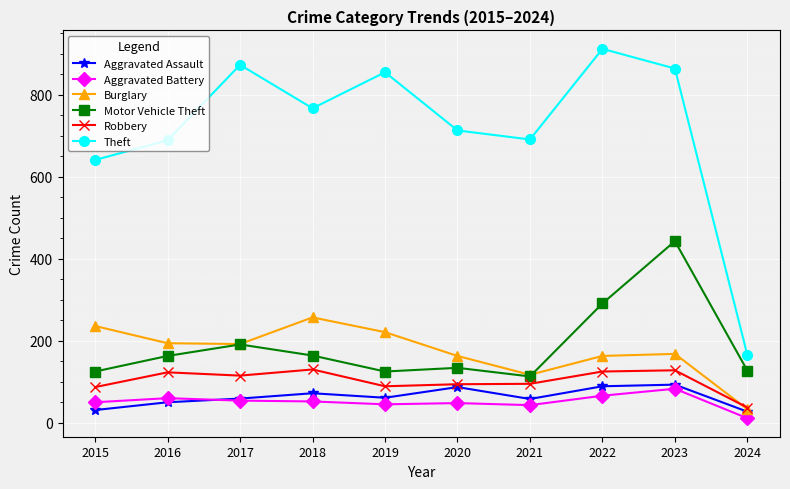

What is the approximate value of Theft at 2023, to the nearest 50?

850